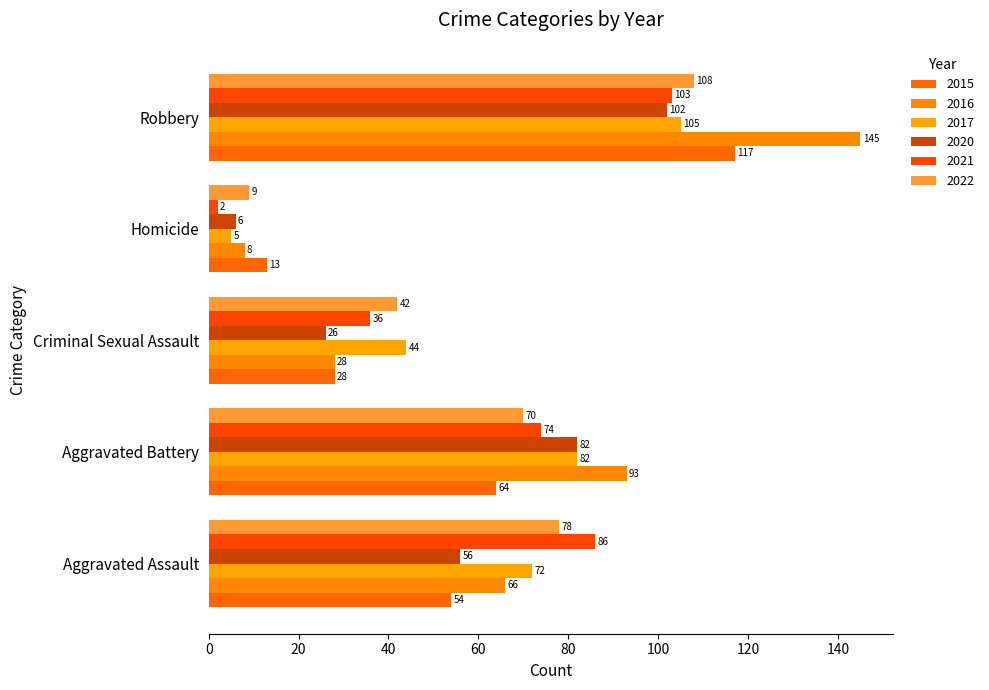

Count the number of data series in this chart.

6